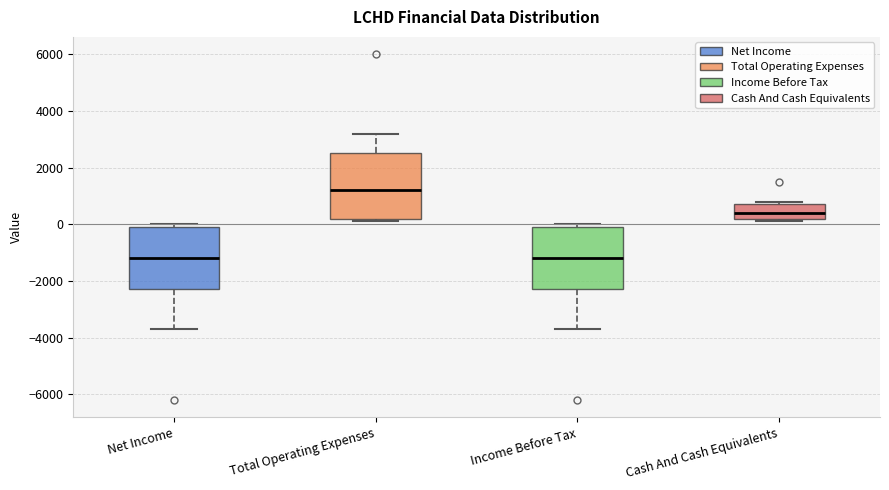

Reading left to right, read every box against the y-axis: the position of its median line, the range the box covers, and the ends of its whiskers. The values are not printed on the chart, so give them approximately, as read against the axis.

Net Income: median -1200, box -2200 to 0, whiskers -3600 to 0 (just above the box's upper edge)
Total Operating Expenses: median 1200, box 200 to 2600, whiskers 200 (just below the box's lower edge) to 3200
Income Before Tax: median -1200, box -2200 to 0, whiskers -3600 to 0 (just above the box's upper edge)
Cash And Cash Equivalents: median 400, box 200 to 800, whiskers 200 (just below the box's lower edge) to 800 (just above the box's upper edge)